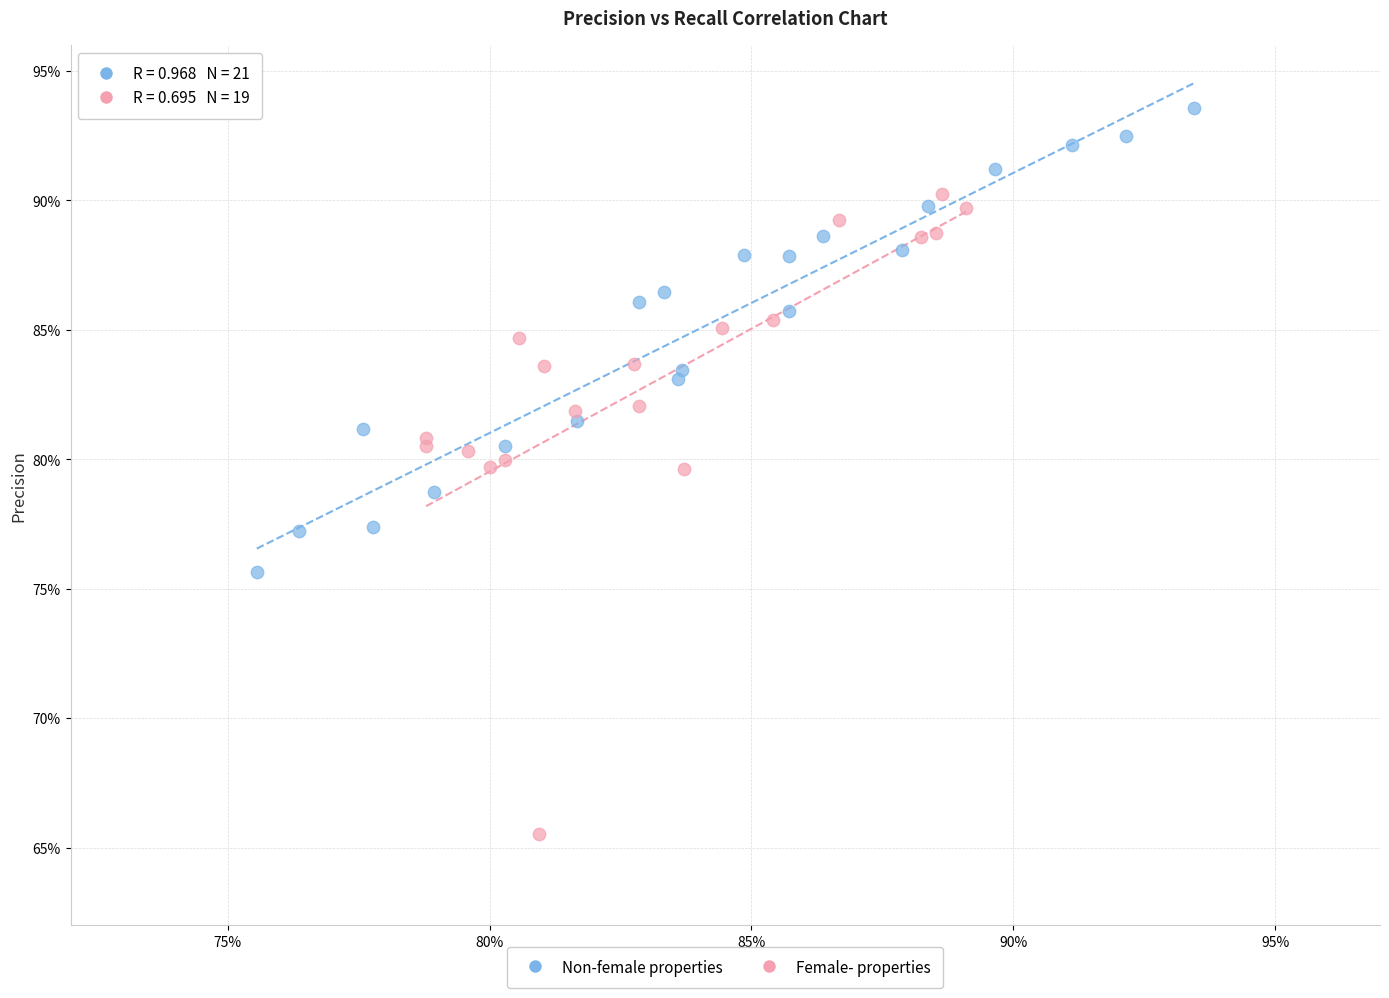

Which series reaches the maximum Y coordinate?

Non-female properties